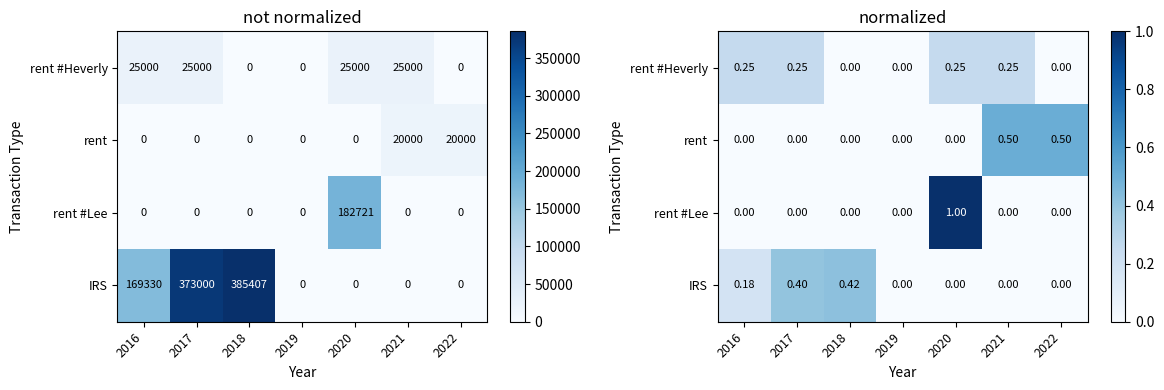

What is the difference between the highest and lowest values at 2018?

0.4